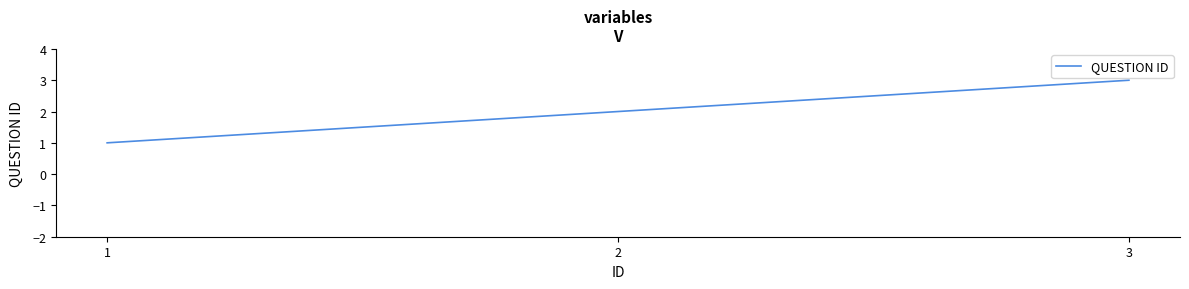

How many values are between 1 and 3?

3